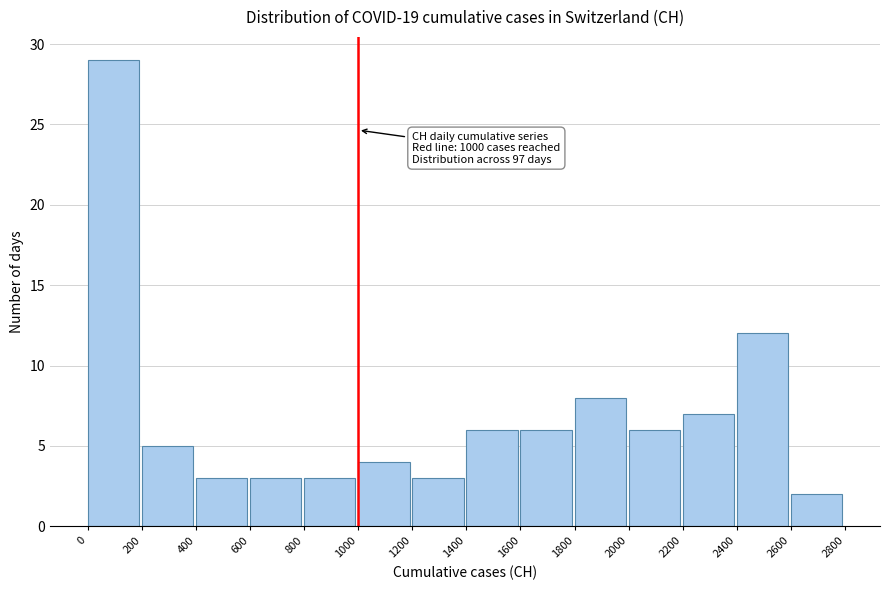

Which range on the x-axis has the tallest bar?

0 to 200